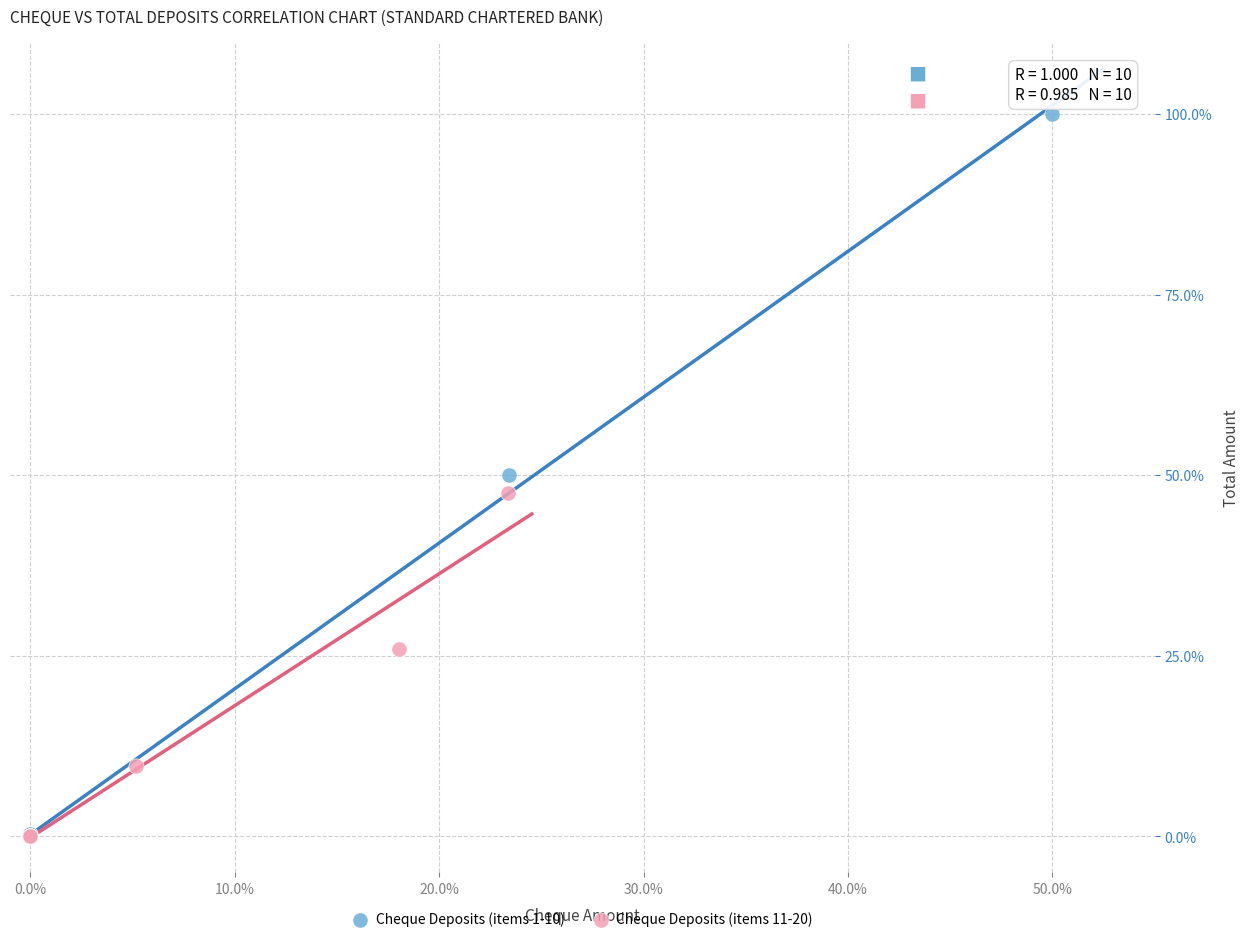

Which series has the widest spread of Y values?

Cheque Deposits (items 1-10)